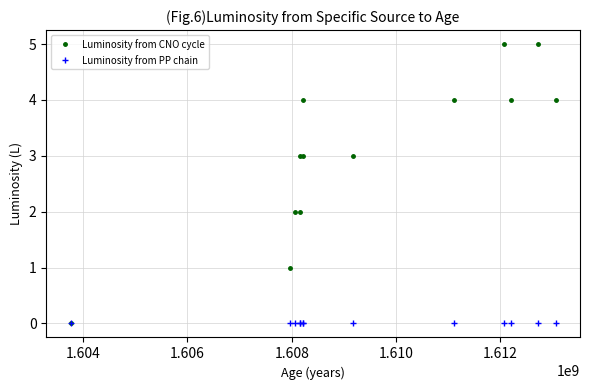

Rank the series by their maximum value, from lowest to highest.

Luminosity from PP chain, Luminosity from CNO cycle